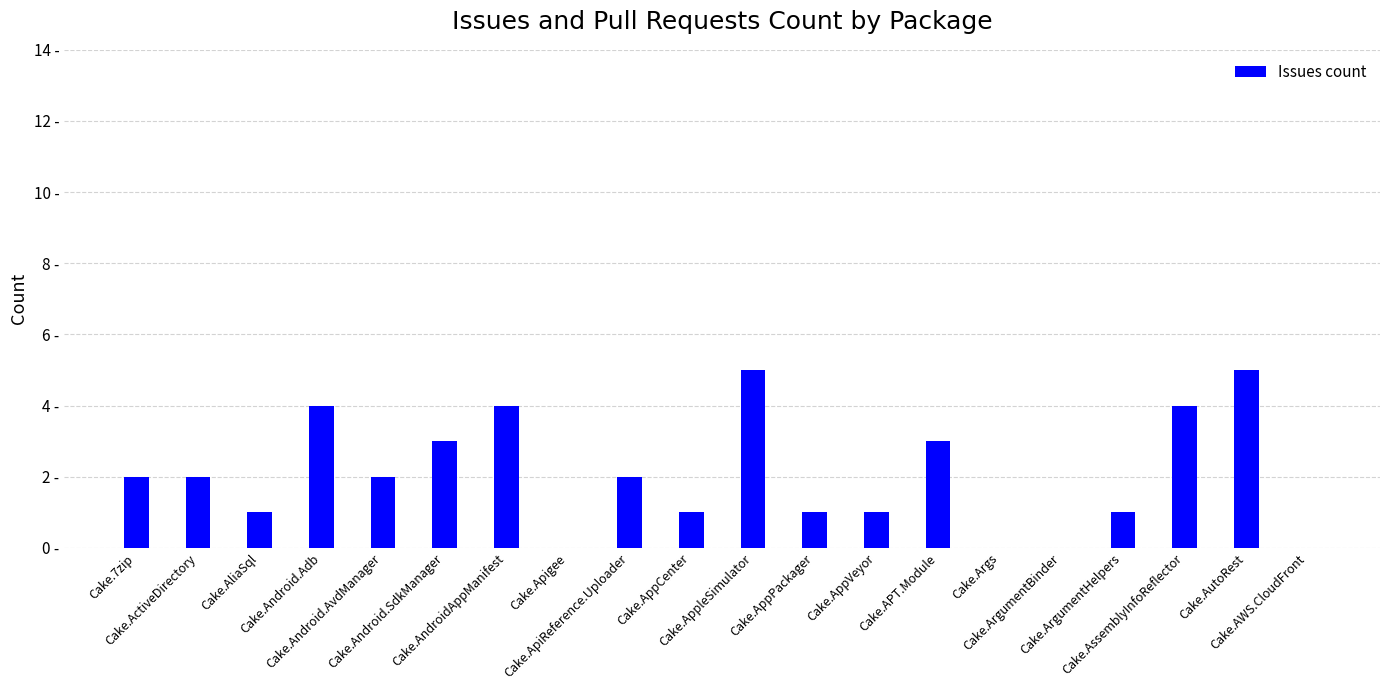

Between Cake.Android.AvdManager and Cake.AppleSimulator, which is larger?

Cake.AppleSimulator